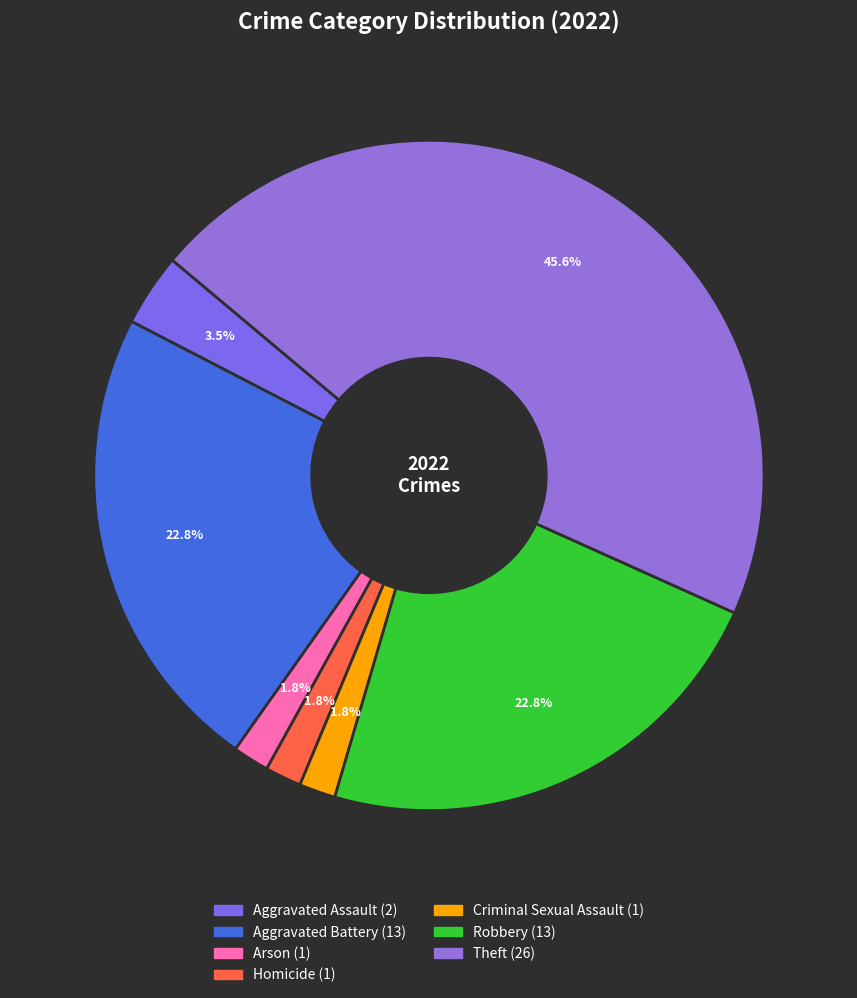

True or false: Theft accounts for 46% of the total.

True